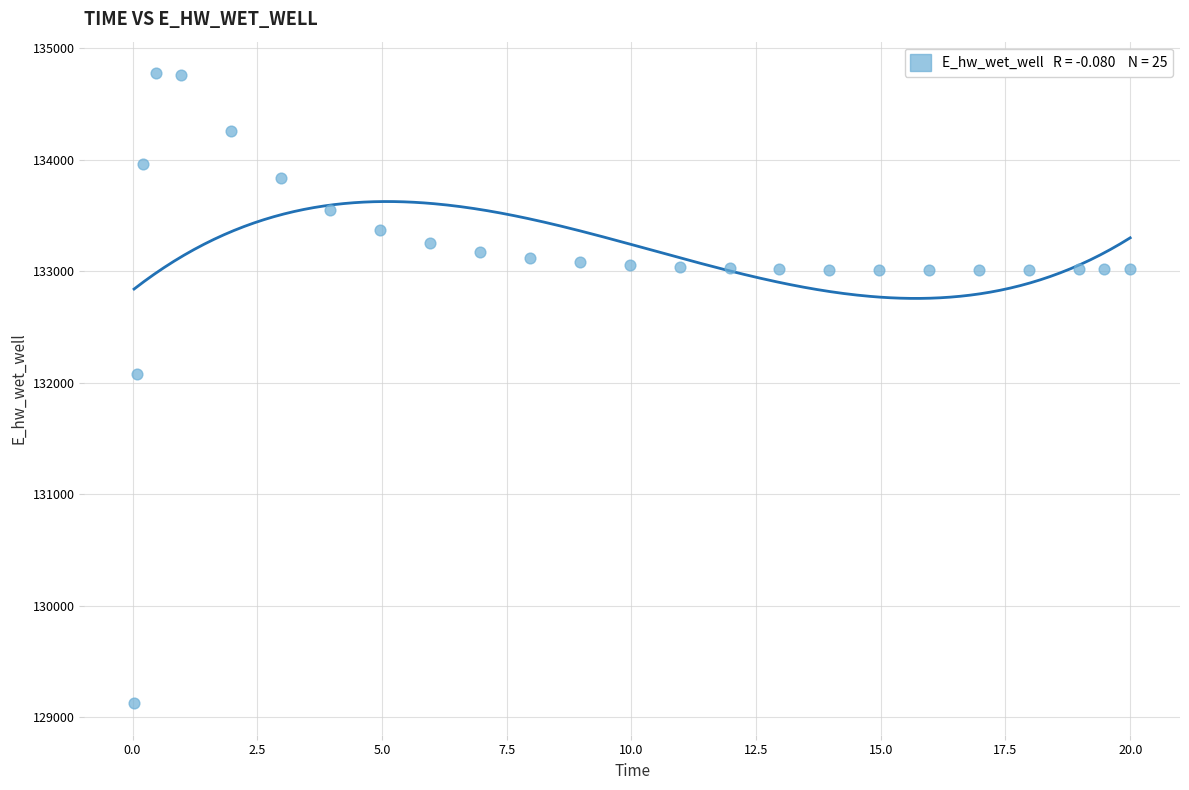

What Y value in the scatter plot is closest to 131951?

132074.5